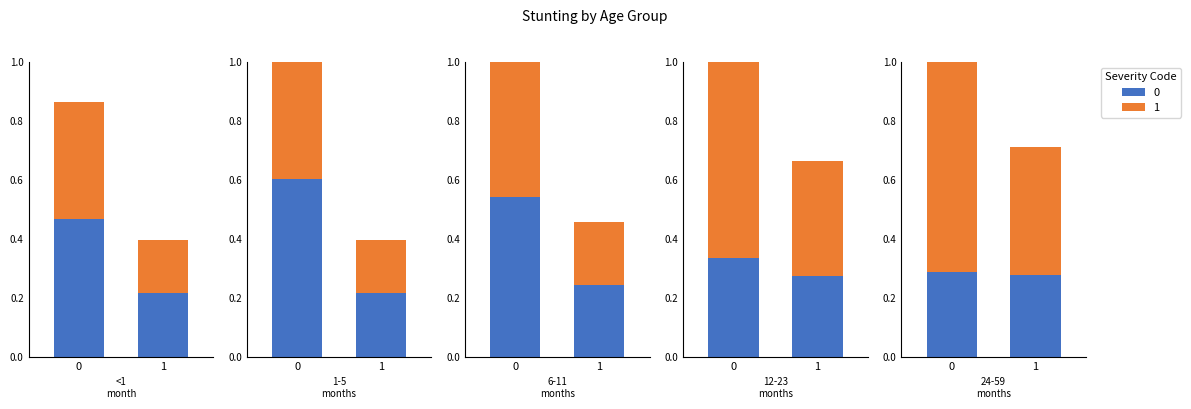

At which label does Mild reach its peak?

24-59 months